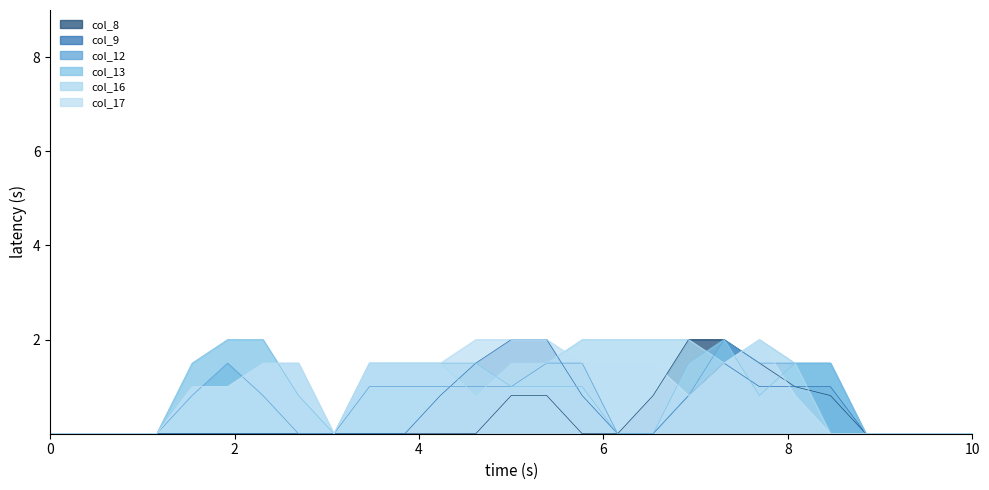

What is the maximum value shown in the chart?

2.0